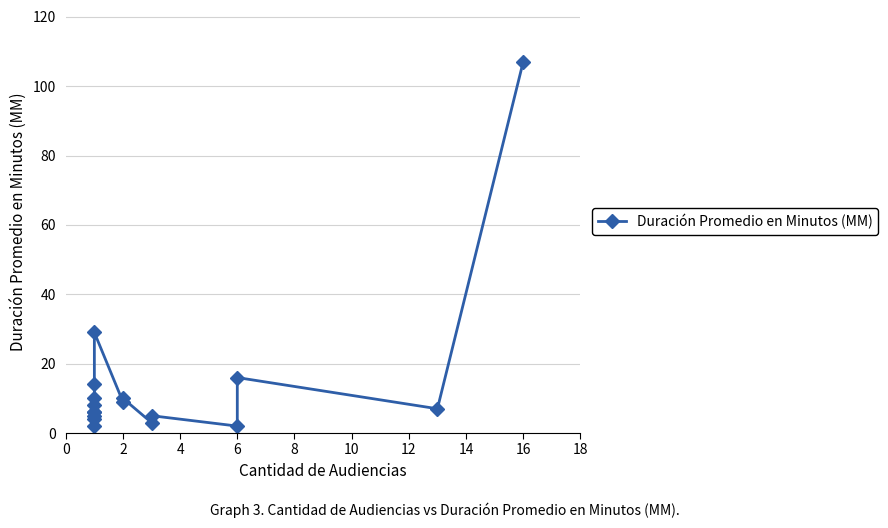

Reading left to right, extract all data points from this chart.

2	4	5	6	6	8	10	14	29	9	10	3	5	2	16	7	107